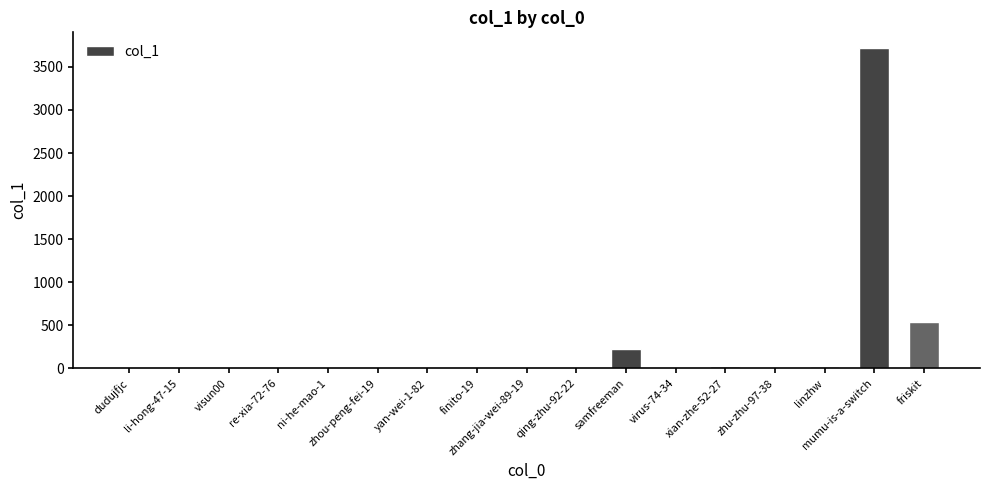

How many data points does each series have?

17